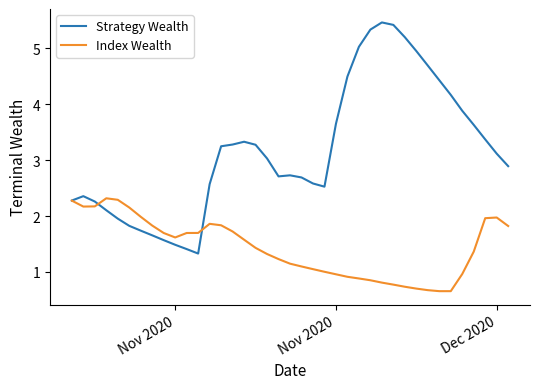

Which series has the largest total across all categories?

Strategy Wealth